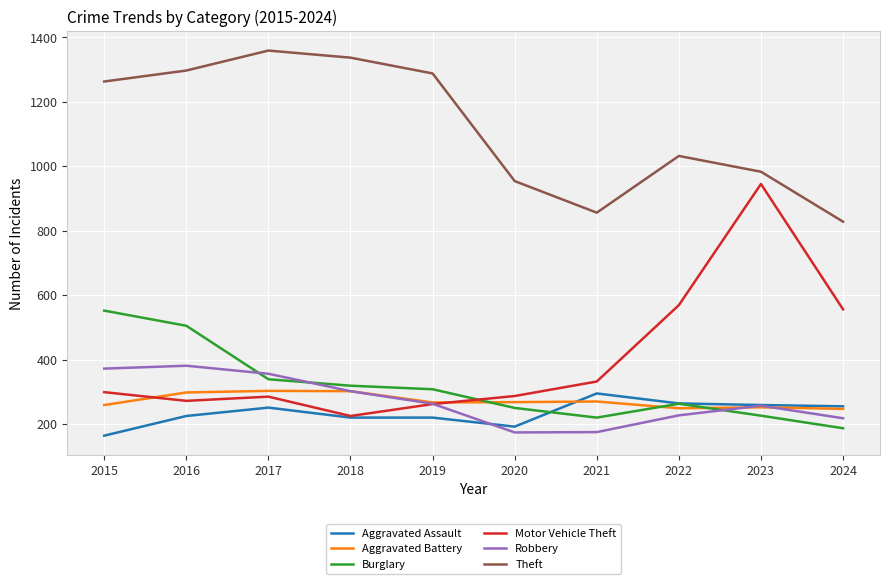

True or false: Robbery has a value of 389 at 2023.

False